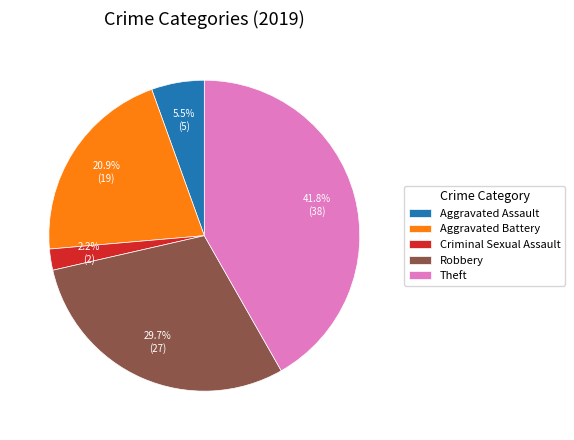

Rank the categories by value from highest to lowest.

Theft, Robbery, Aggravated Battery, Aggravated Assault, Criminal Sexual Assault